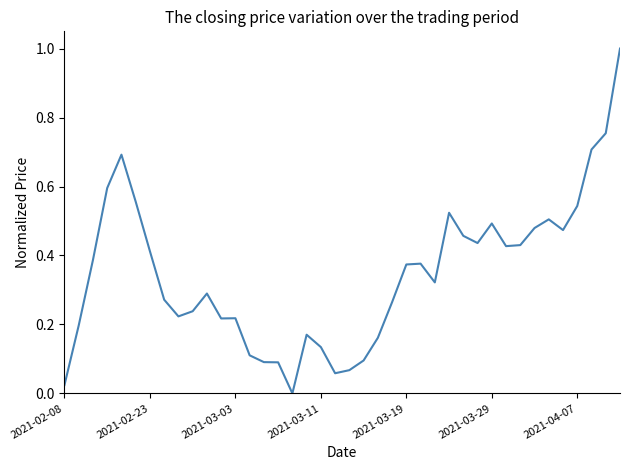

What is the difference between the maximum and minimum values?

1.0